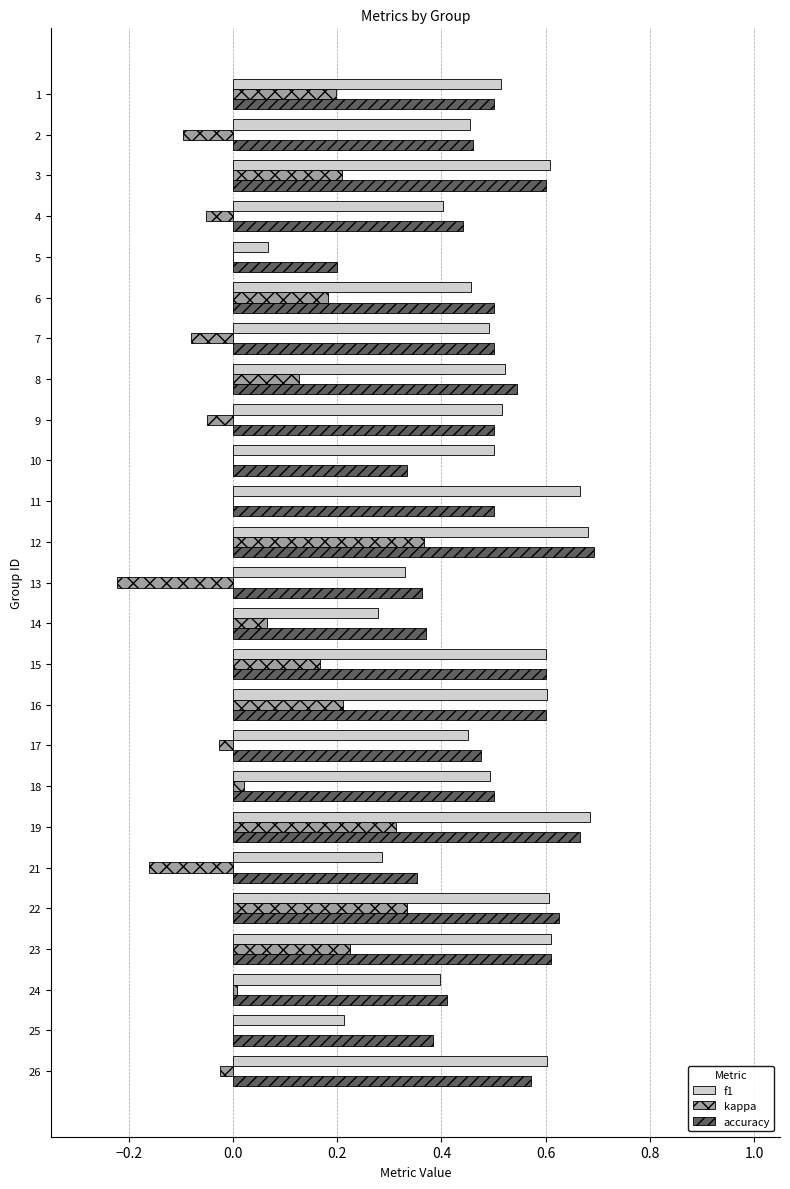

Is it true that f1 equals 0.3 at 10?

False